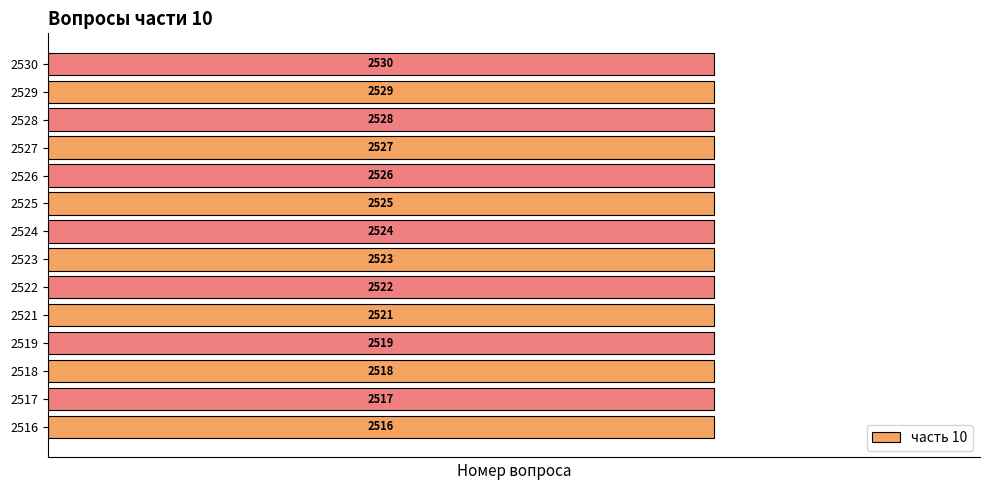

What is the change in value from 2522 to 2530?

+8